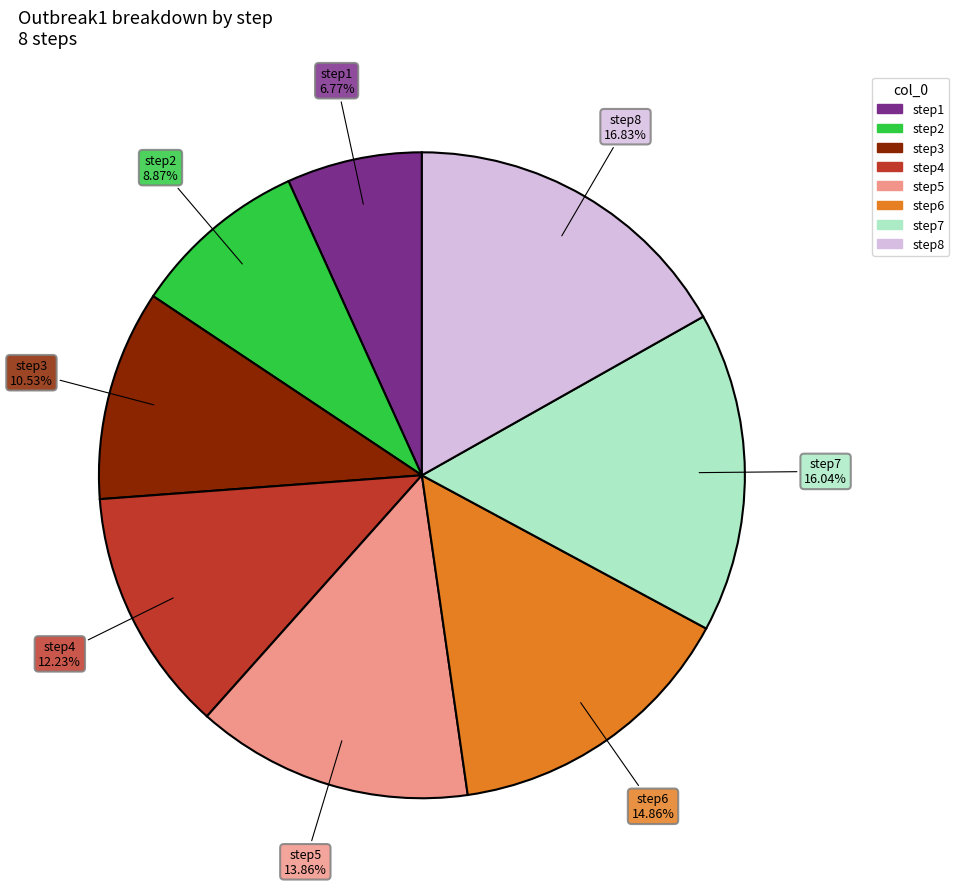

Rank the categories by value from lowest to highest.

step1, step2, step3, step4, step5, step6, step7, step8